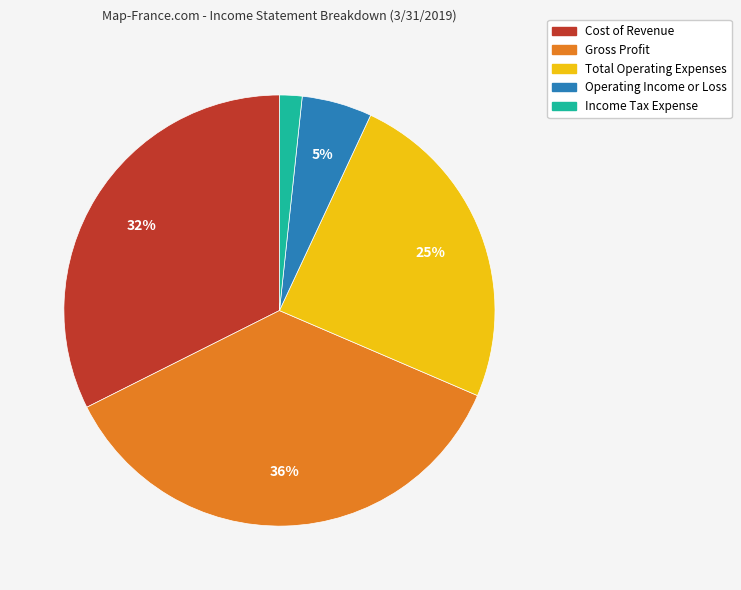

True or false: Cost of Revenue accounts for 32% of the total.

True